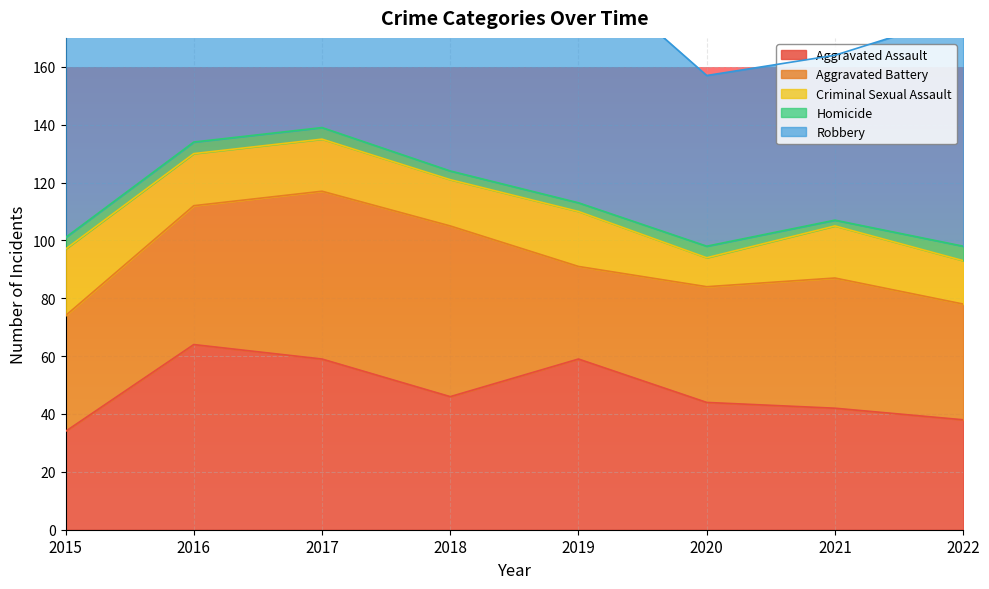

What is the total value across all series at 2016?

240